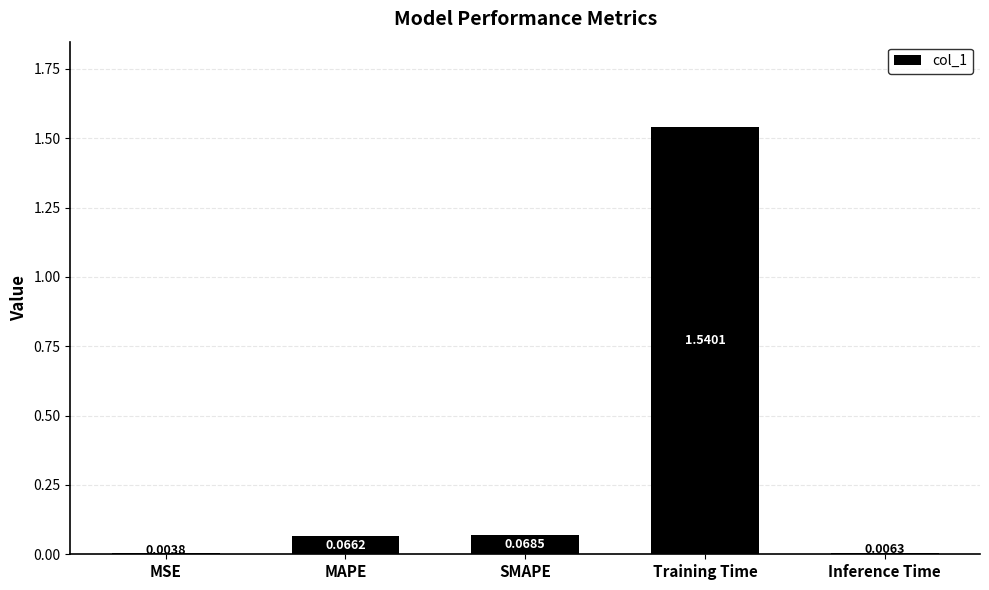

Which label corresponds to the largest value in the chart?

Training Time